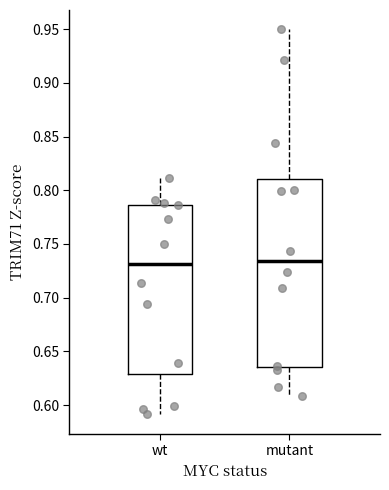

Comparing the boxes themselves (not the whiskers), which one is the tallest?

mutant